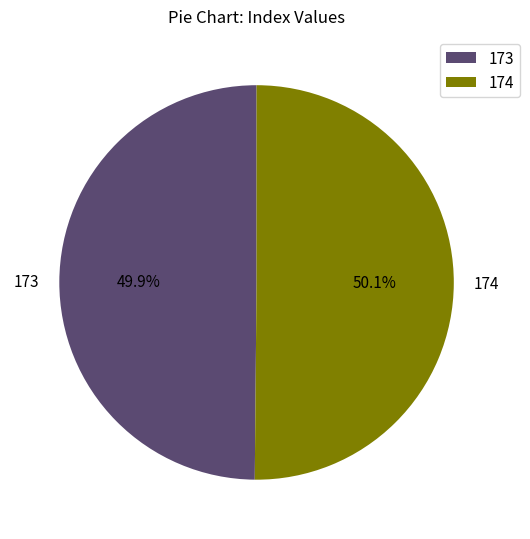

Approximately how many times larger is the value at 174 compared to 173?

1.0